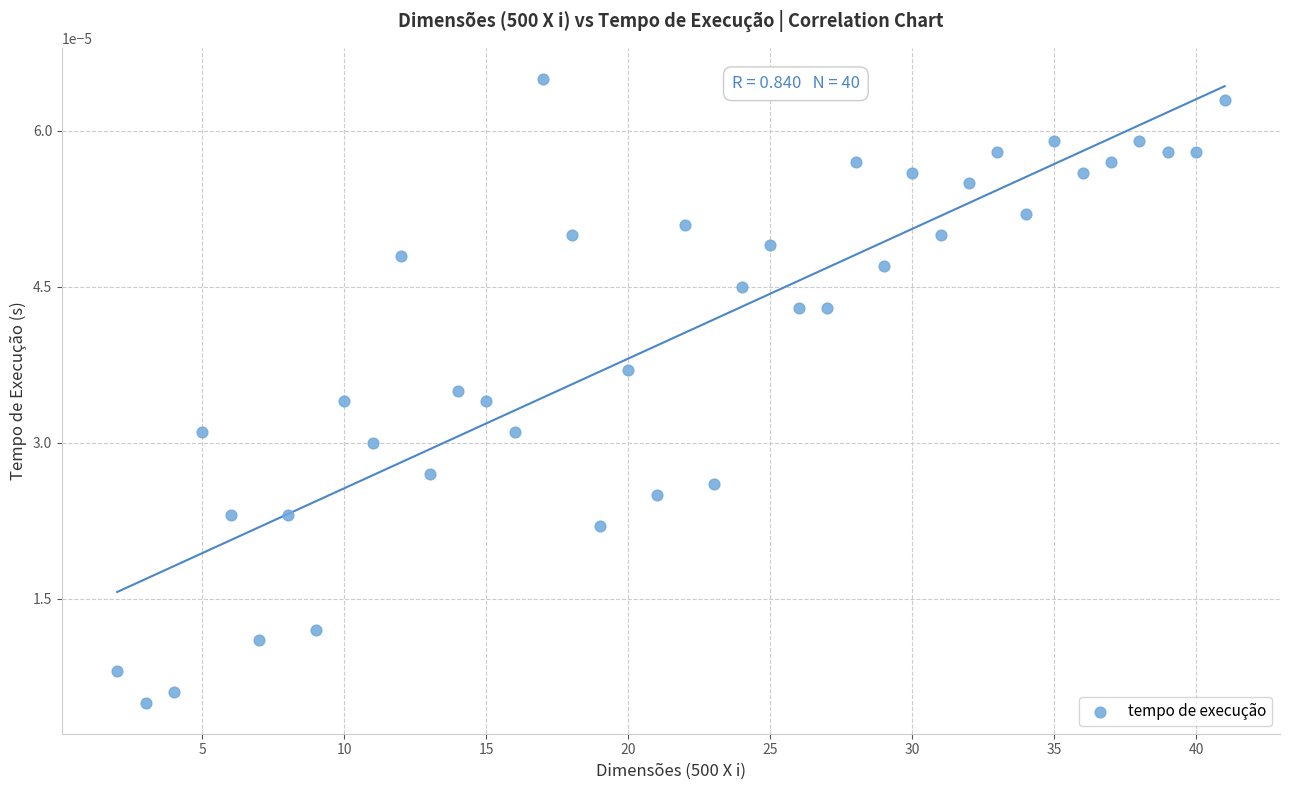

What is the range of X values (max minus min)?

39.0